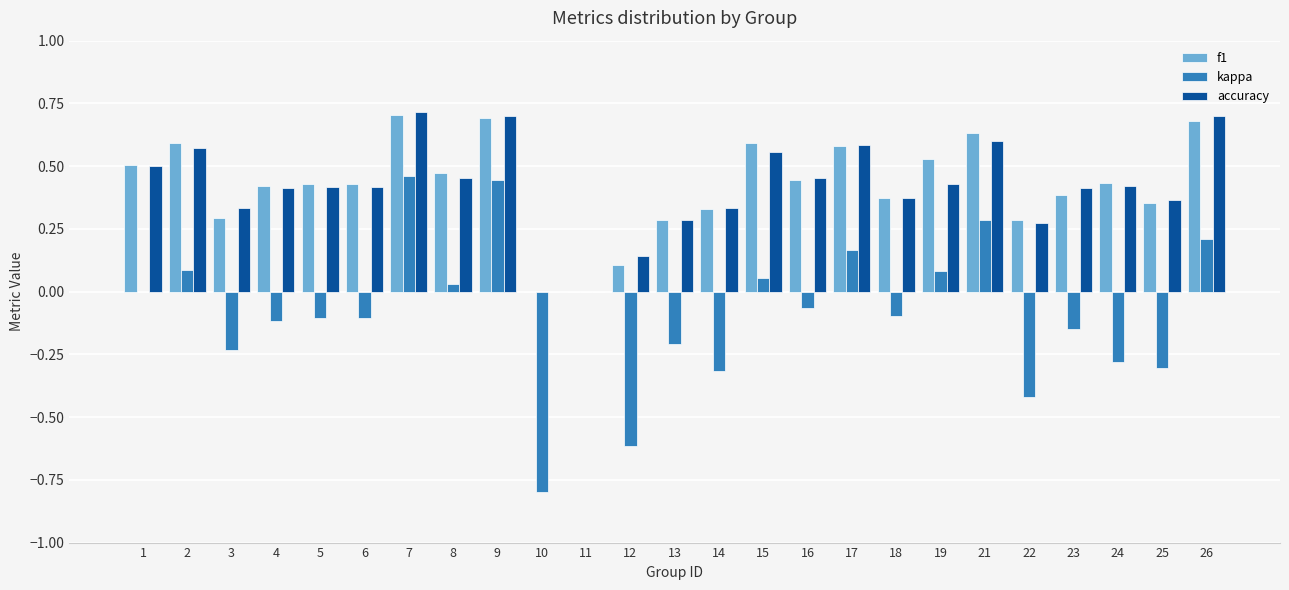

What is the sum of all accuracy values?

10.4